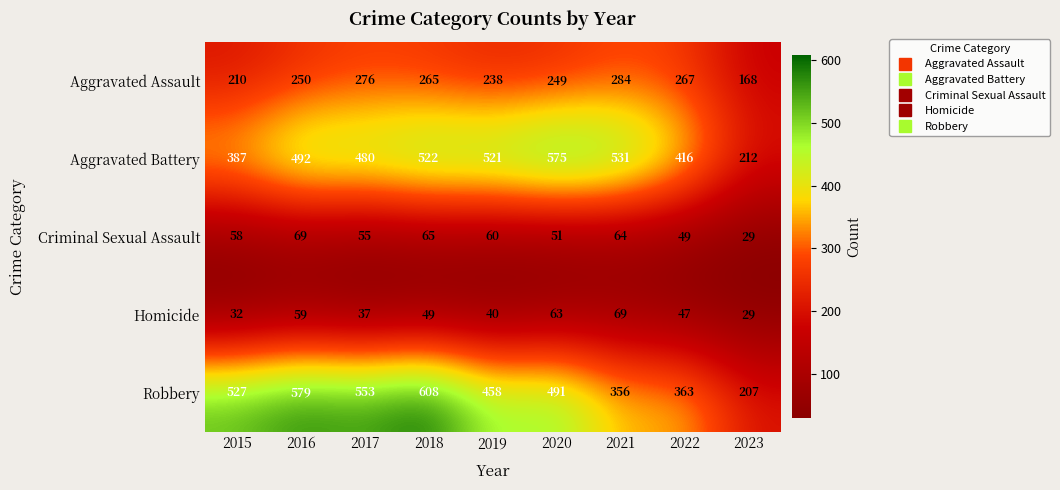

Which series changed the most between 2018 and 2019?

Robbery